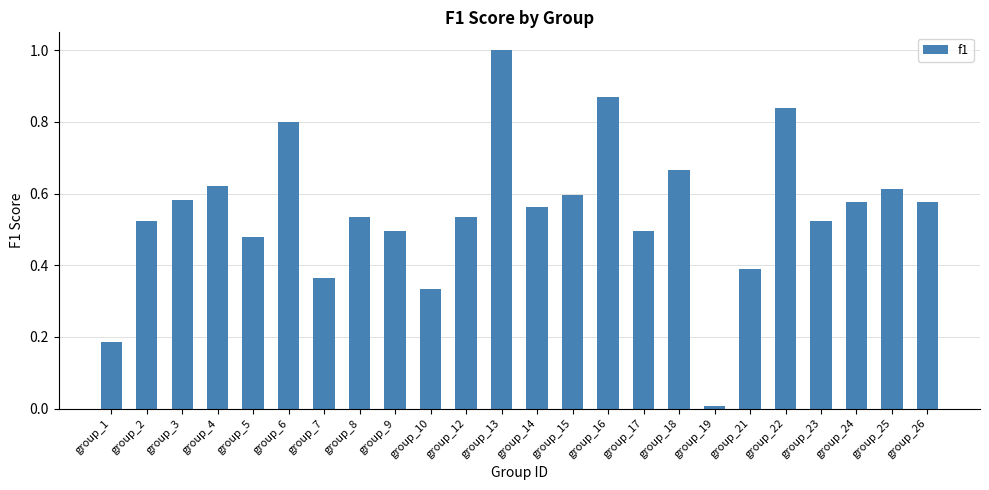

Where is the data nearest to the value 0?

group_19